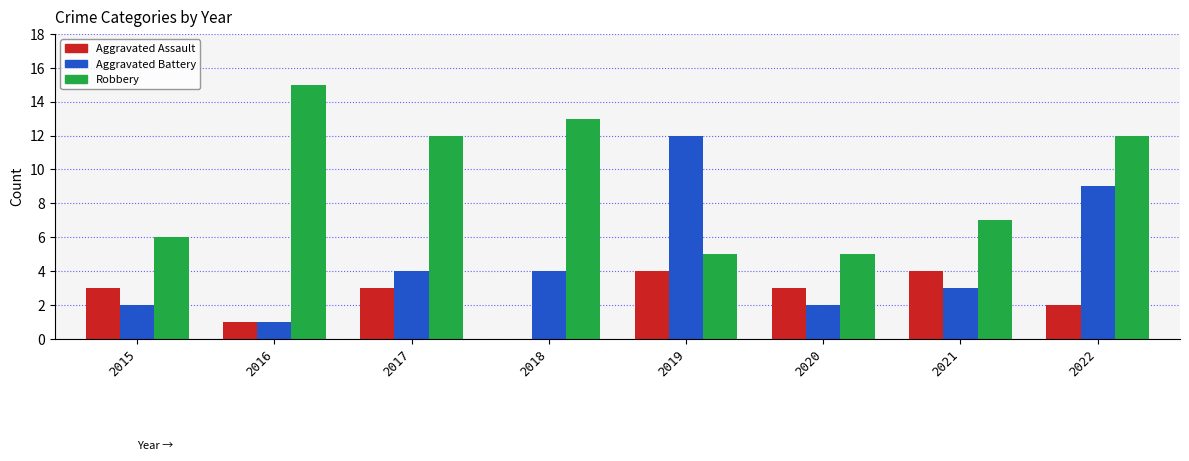

Is it true that Aggravated Assault equals 3 at 2017?

True